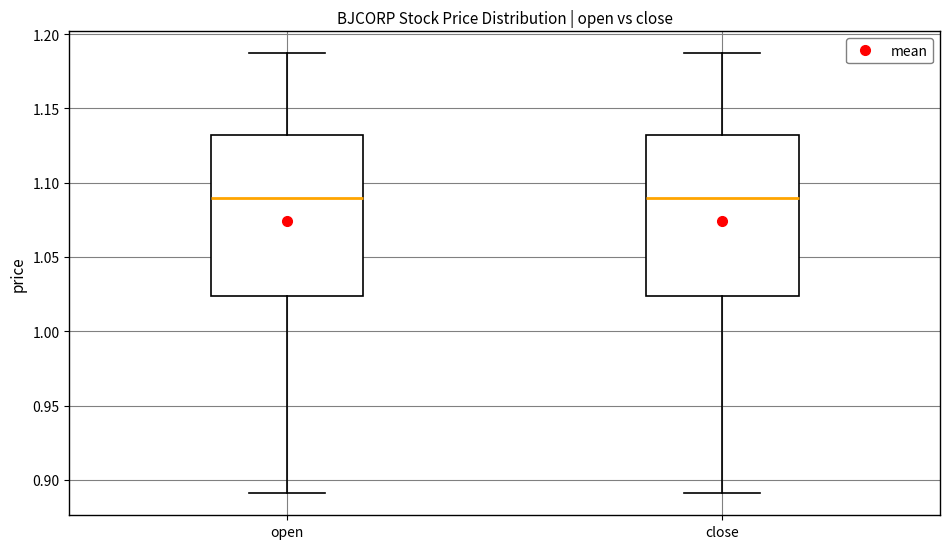

Reading left to right, read every box against the y-axis: the position of its median line, the range the box covers, and the ends of its whiskers. The values are not printed on the chart, so give them approximately, as read against the axis.

open: median 1.090, box 1.025 to 1.130, whiskers 0.890 to 1.185
close: median 1.090, box 1.025 to 1.130, whiskers 0.890 to 1.185